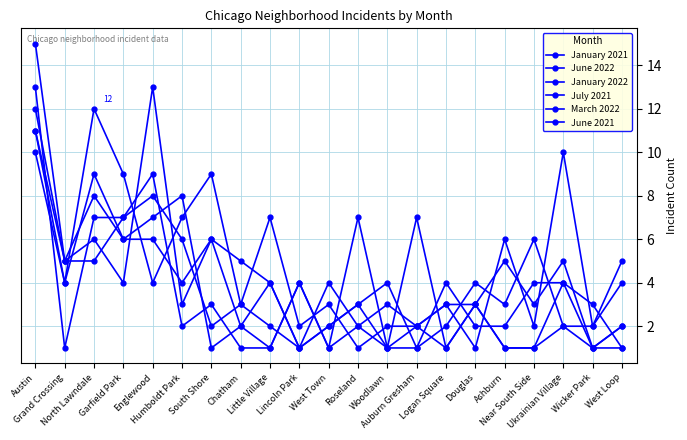

Reading left to right, transcribe all the data shown in this chart.

January 2021: 10	4	12	9	4	7	9	3	2	1	4	2	3	2	1	3	1	1	2	2	4
June 2022: 12	5	5	7	9	2	3	1	1	4	1	7	1	7	1	3	1	1	4	3	1
January 2022: 11	5	6	4	13	3	6	2	1	4	1	2	1	2	3	1	6	2	10	2	5
July 2021: 11	4	9	6	6	4	6	5	4	1	2	3	4	1	2	4	3	6	2	1	2
March 2022: 13	1	7	7	8	6	2	3	7	2	3	1	2	2	3	3	5	3	5	1	2
June 2021: 15	5	8	6	7	8	1	2	4	1	2	3	1	1	4	2	2	4	4	1	1